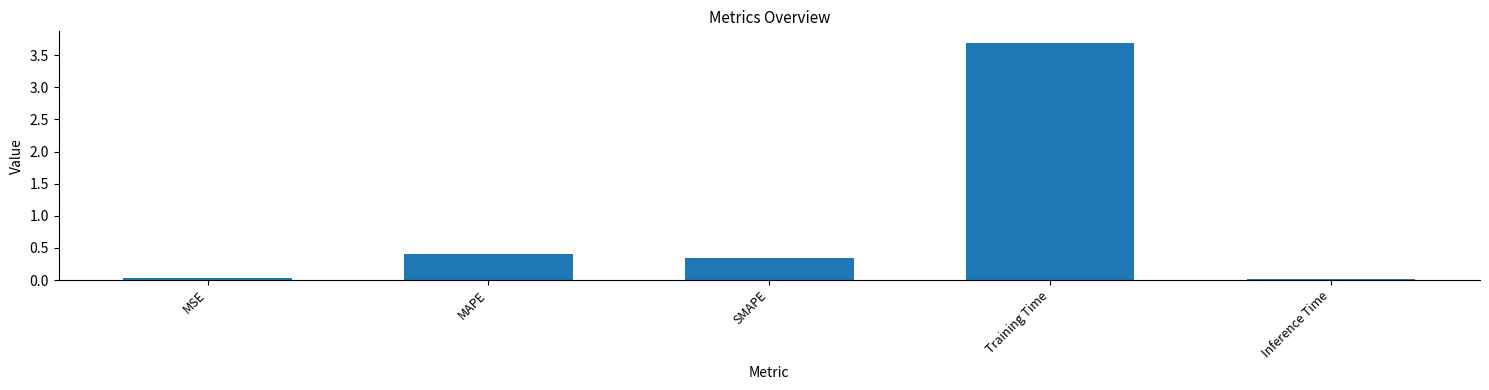

Are the bars horizontal?

No